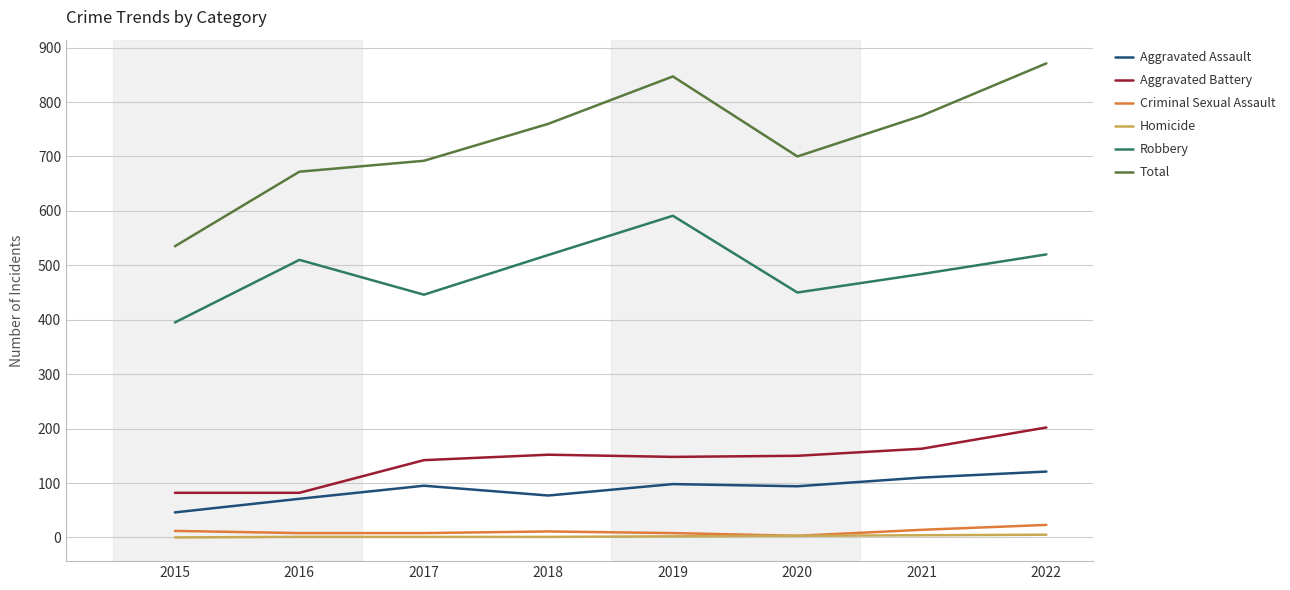

What is the sum of all Aggravated Battery values?

1121